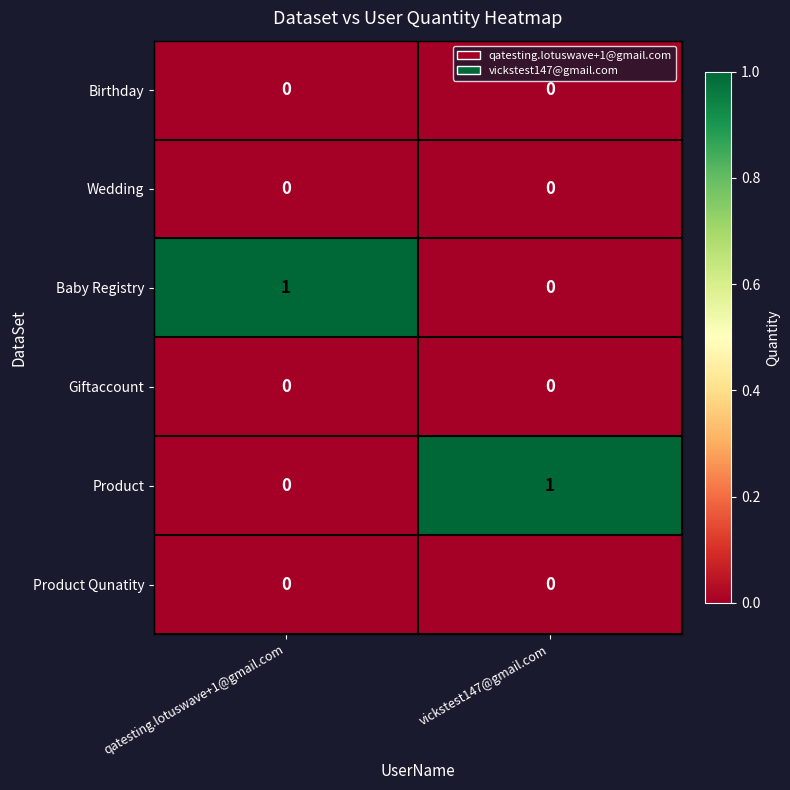

True or false: Birthday has a value of 0 at vickstest147@gmail.com.

True